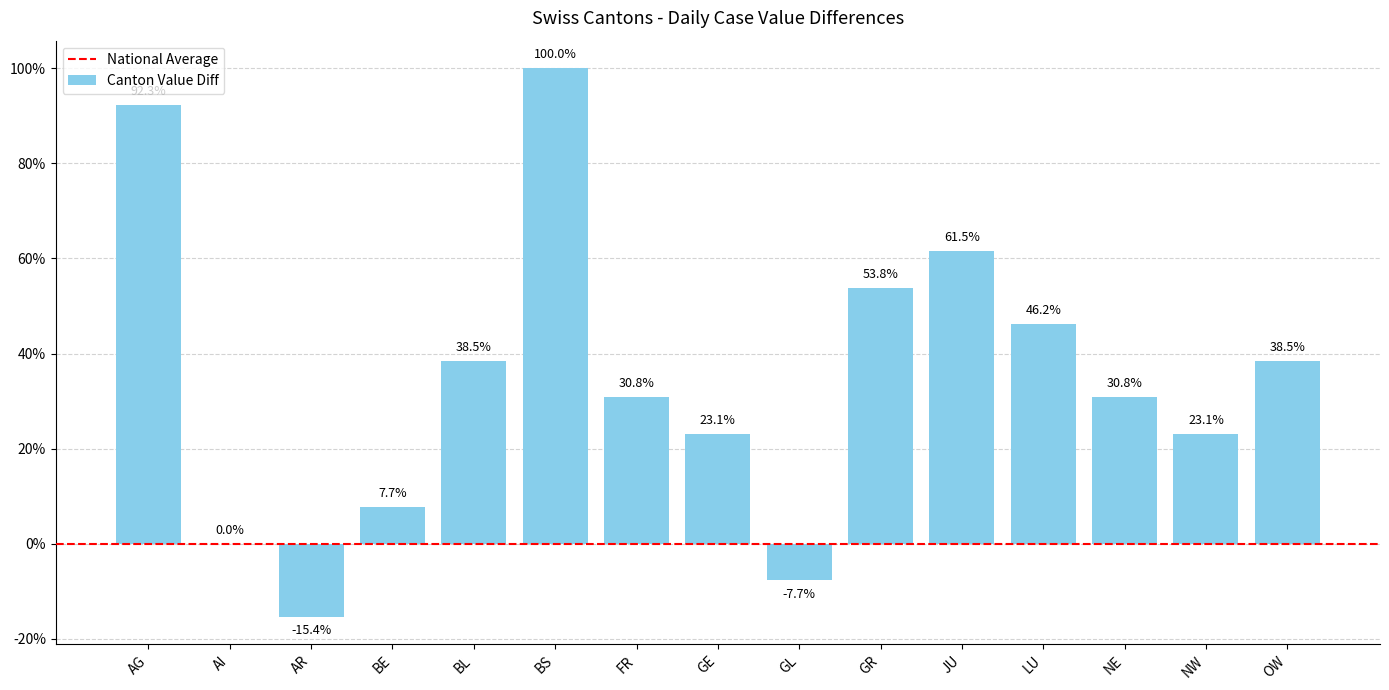

Which category has the highest value across all series?

BS